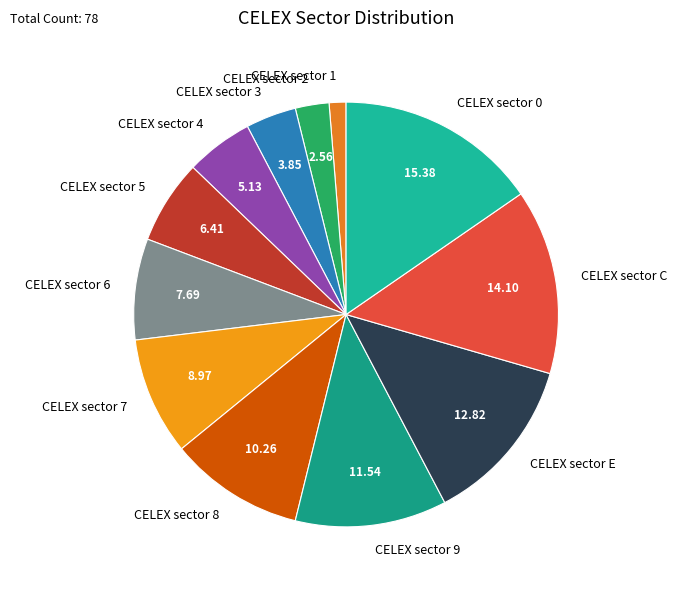

Is it true that CELEX sector 3 is 4% of the pie?

True